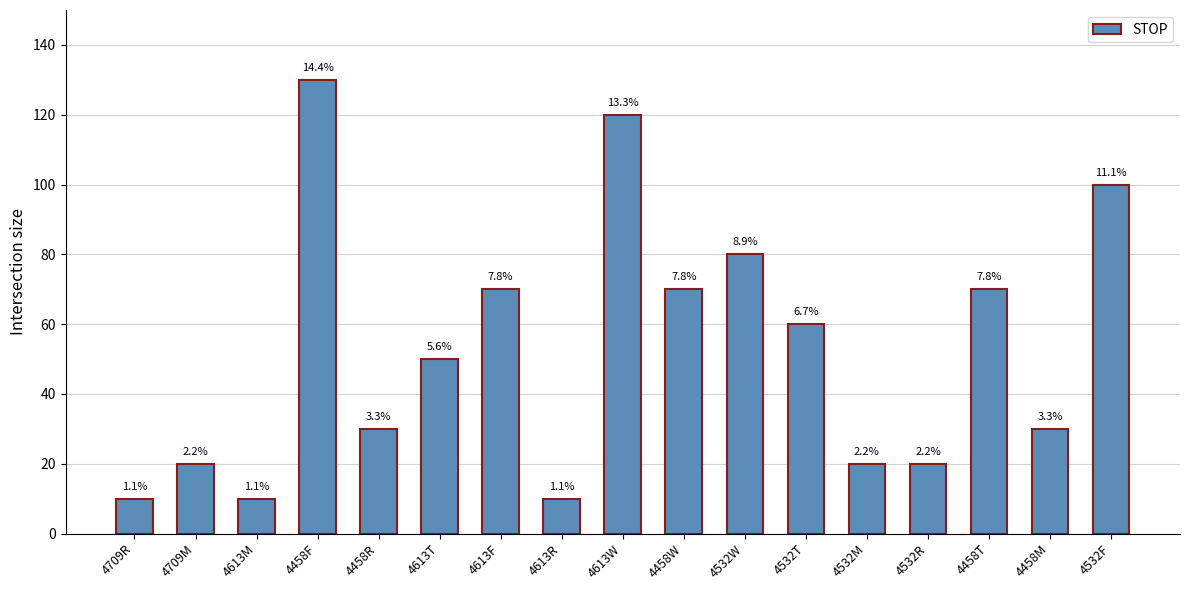

Reading right to left, extract all data points from this chart.

100	30	70	20	20	60	80	70	120	10	70	50	30	130	10	20	10